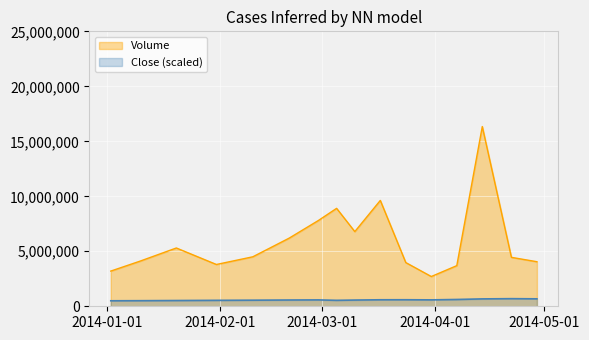

Read the Close value at 2014-03-31.

582666.7